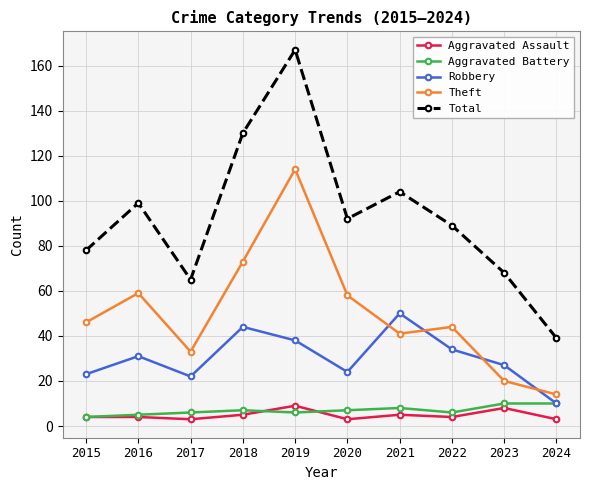

What is the sum of all Robbery values?

303